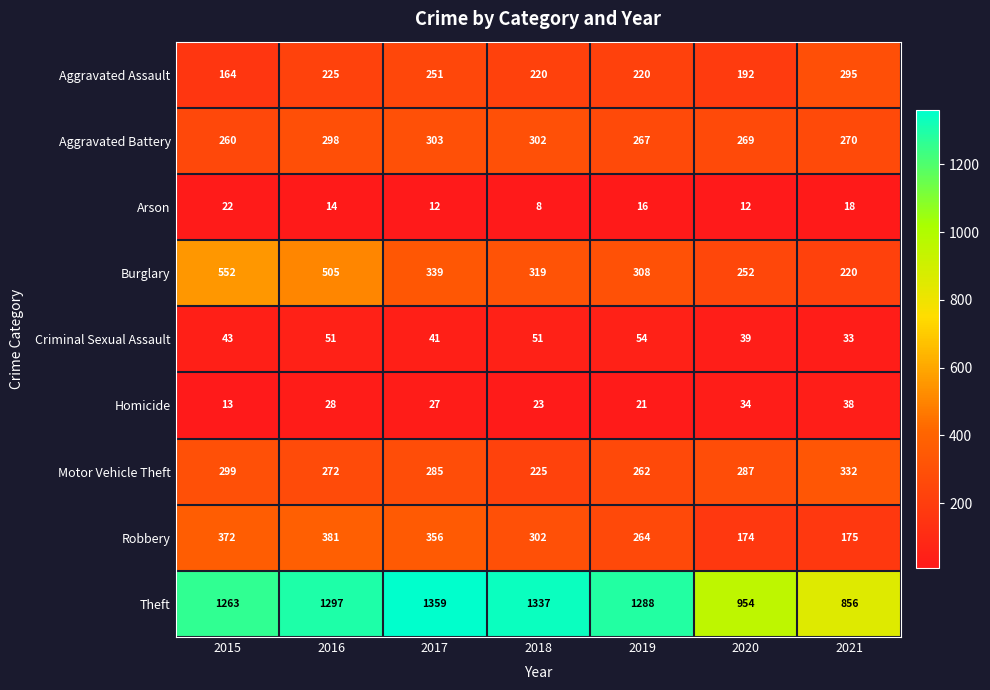

Which series has the largest total across all categories?

Theft